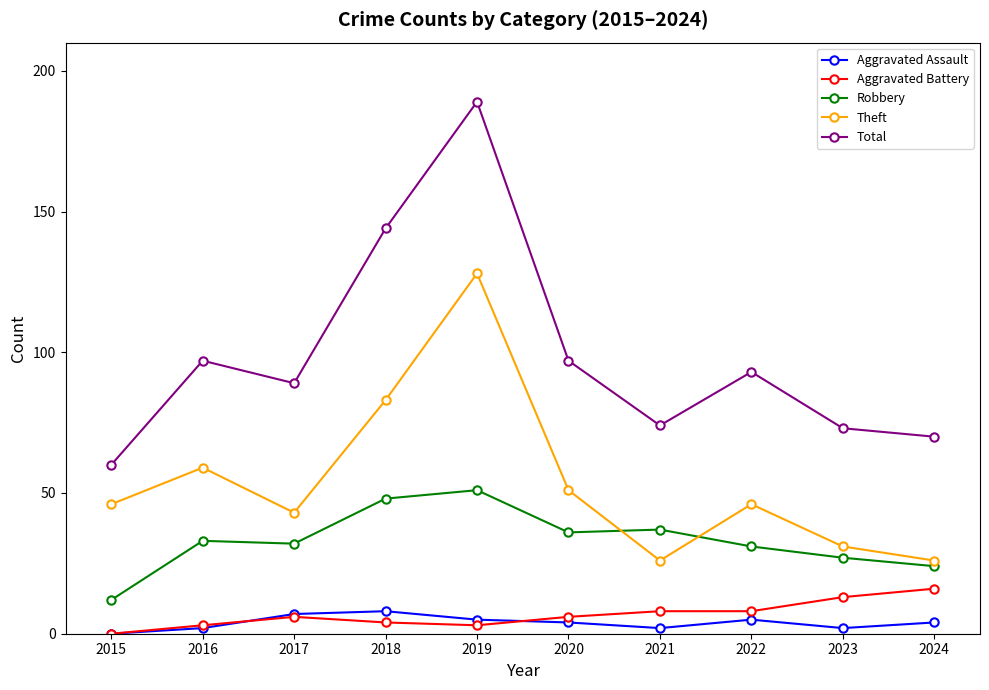

Count the number of data series in this chart.

5